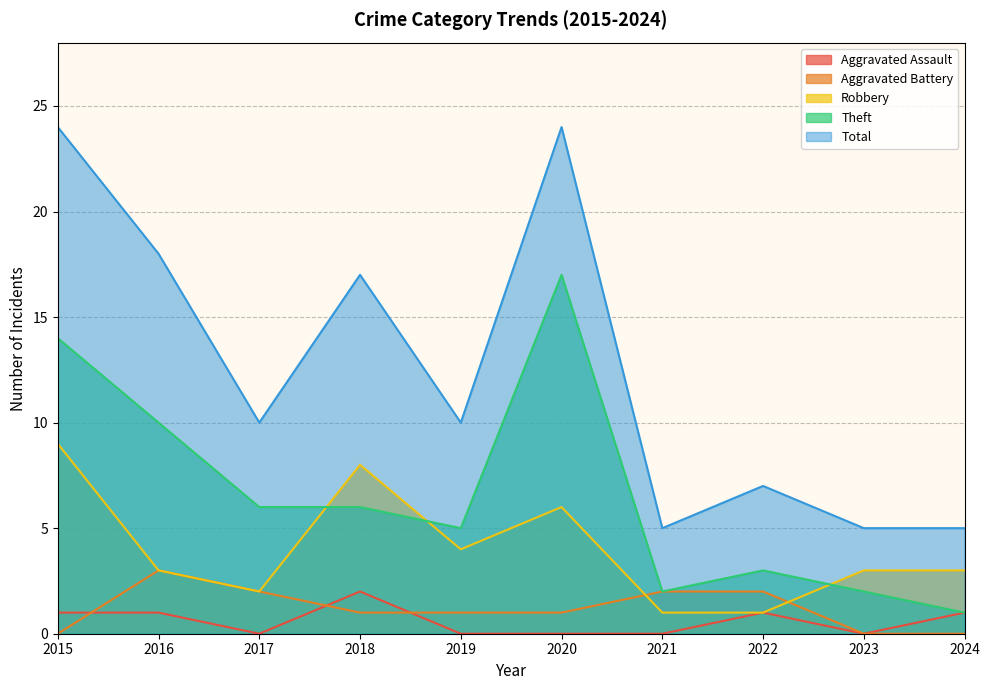

Reading left to right, transcribe all the data shown in this chart.

Aggravated Assault: 2015=1	2016=1	2017=0	2018=2	2019=0	2020=0	2021=0	2022=1	2023=0	2024=1
Aggravated Battery: 2015=0	2016=3	2017=2	2018=1	2019=1	2020=1	2021=2	2022=2	2023=0	2024=0
Robbery: 2015=9	2016=3	2017=2	2018=8	2019=4	2020=6	2021=1	2022=1	2023=3	2024=3
Theft: 2015=14	2016=10	2017=6	2018=6	2019=5	2020=17	2021=2	2022=3	2023=2	2024=1
Total: 2015=24	2016=18	2017=10	2018=17	2019=10	2020=24	2021=5	2022=7	2023=5	2024=5